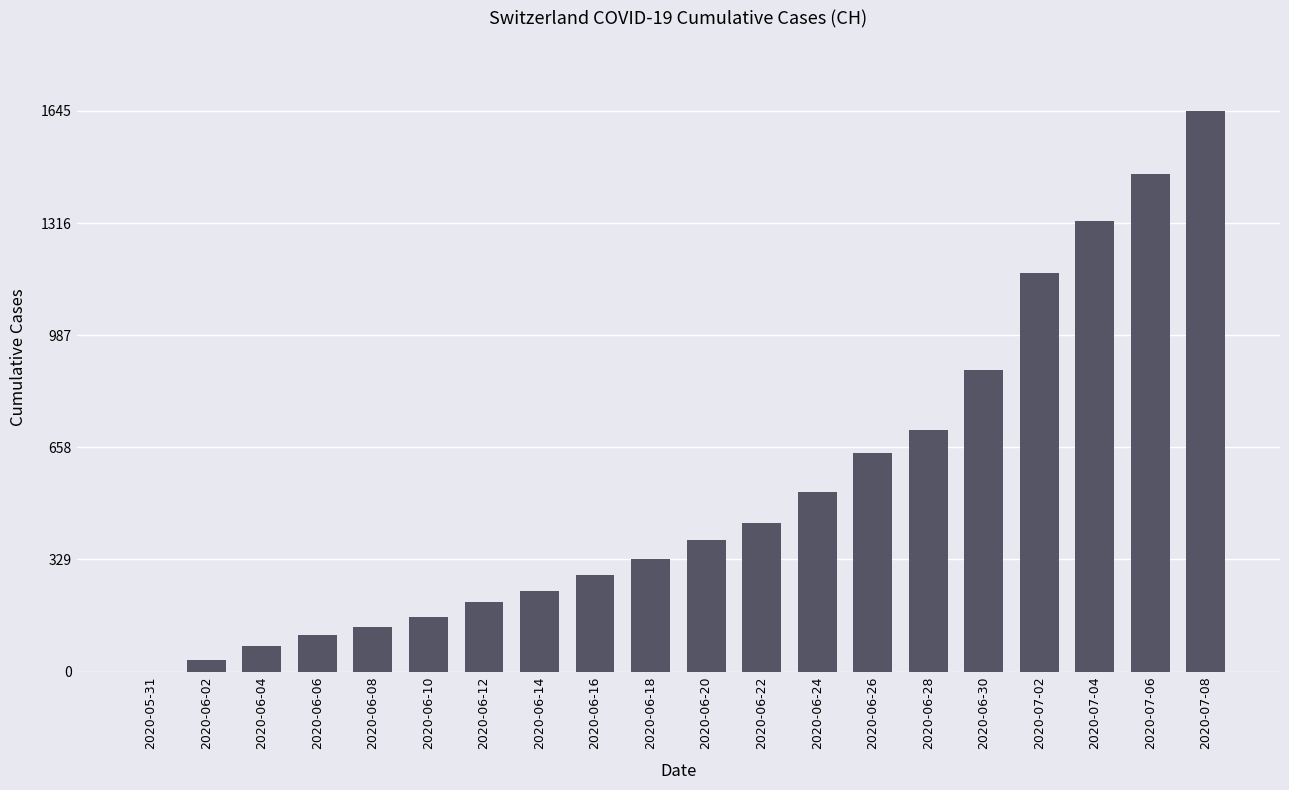

What is the sum of all values?

10741